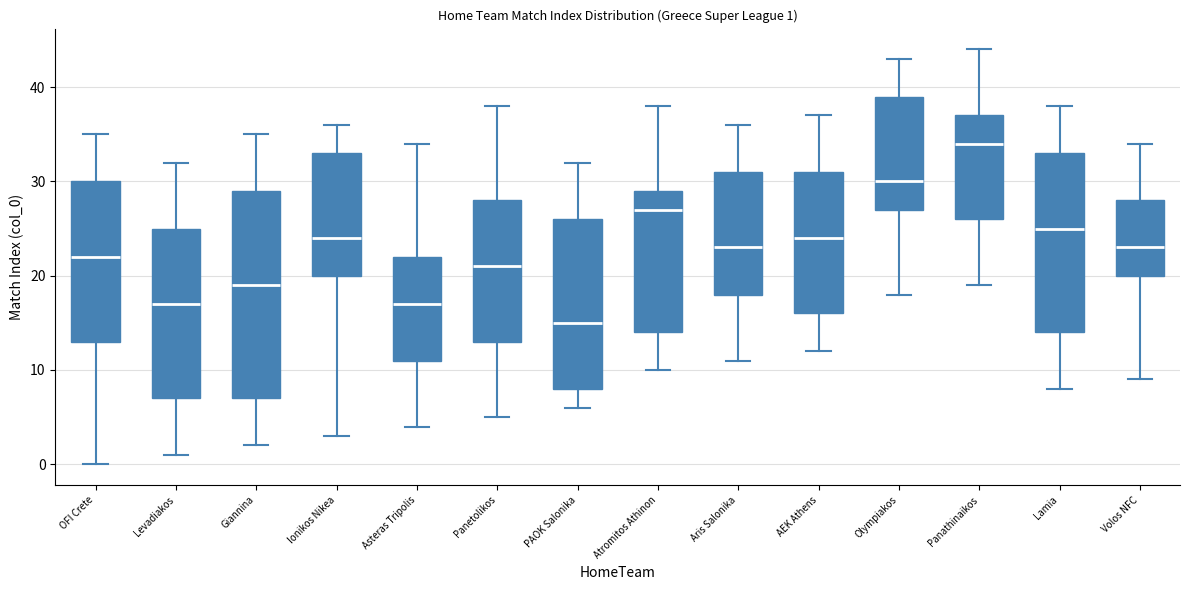

Which box has the lowest median line?

PAOK Salonika